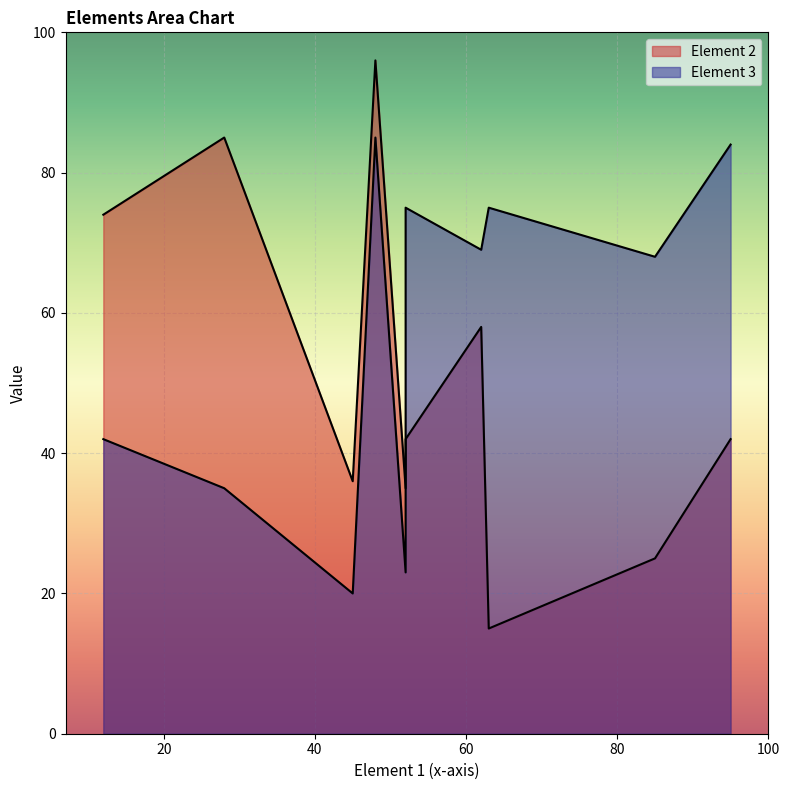

What is the difference between the maximum and second lowest values in the Element 3 series?

62